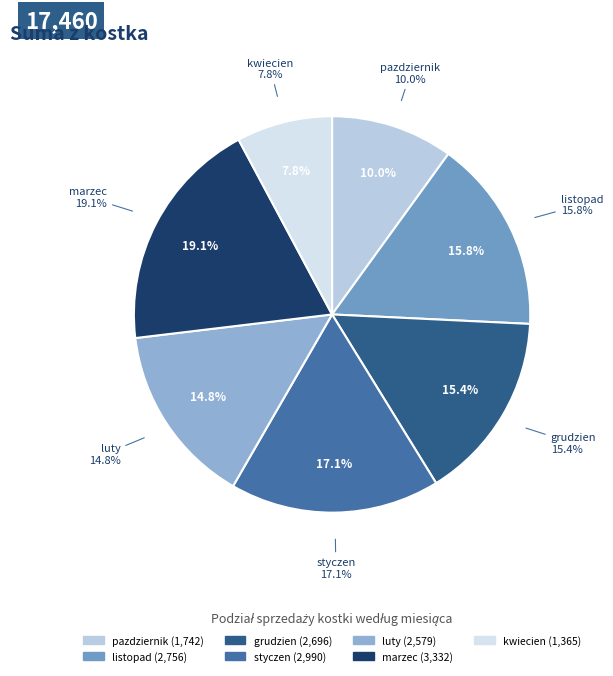

How many slices are in this pie chart?

7